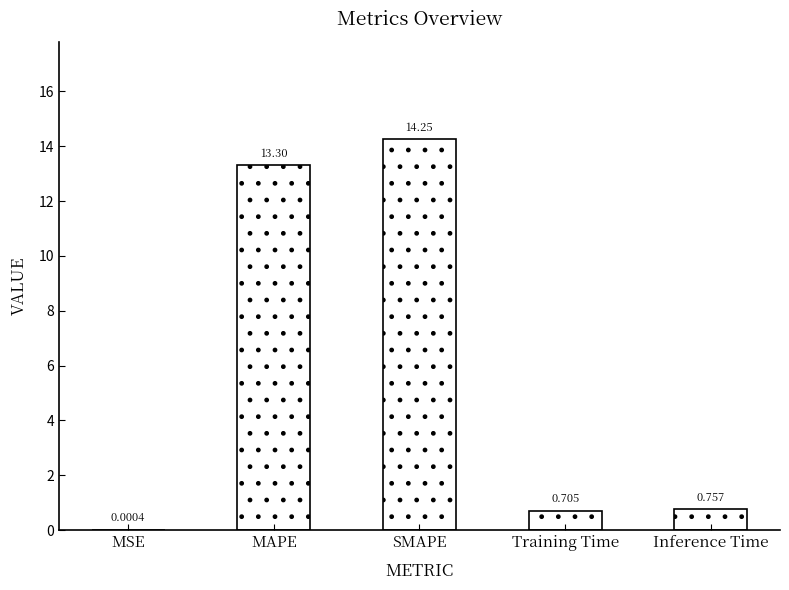

Count the number of data series in this chart.

1